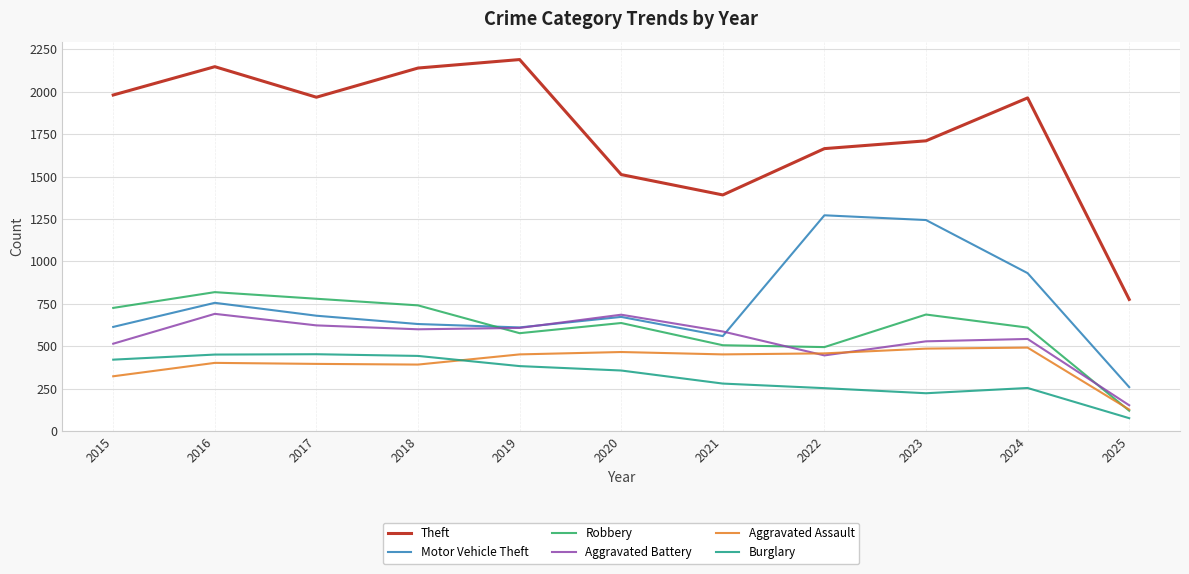

At how many categories does at least one series exceed 1342?

10